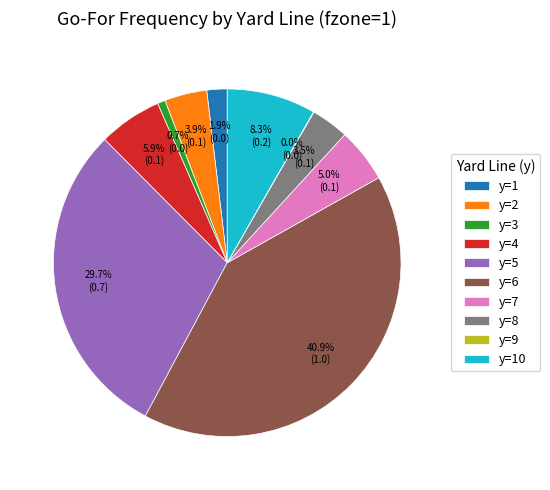

To the nearest percent, what is the combined percentage of y=1 and y=4?

8%